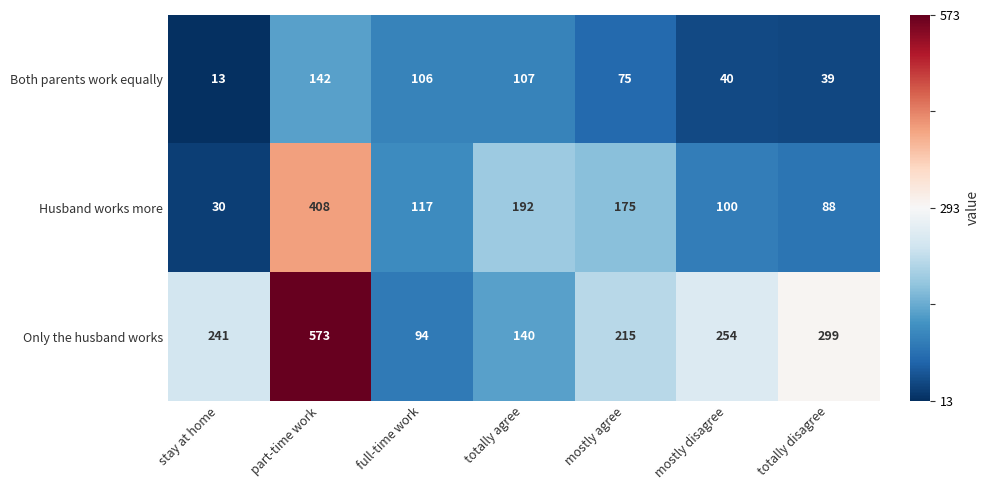

How many categories are shown in the chart?

7